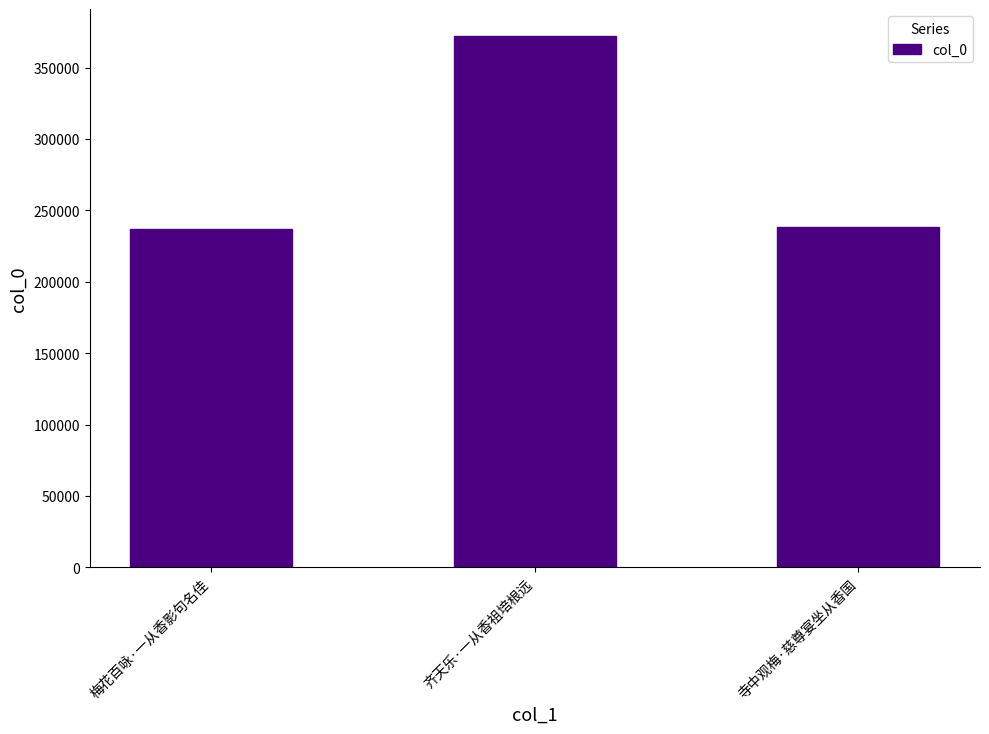

What value does the data have at 齐天乐·一从香祖培根远?

372359